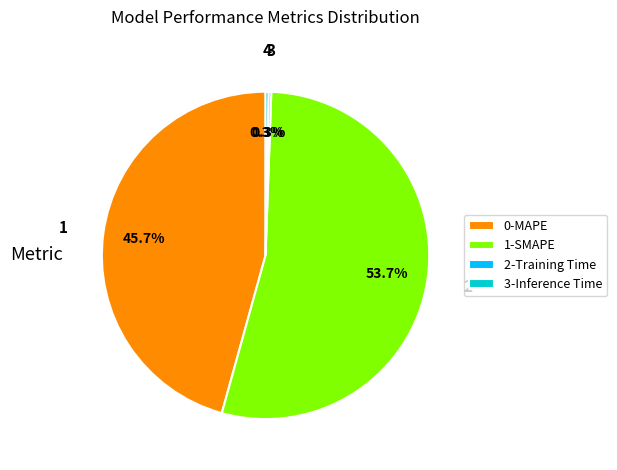

How much of the chart is everything except 3-Inference Time?

99.7%